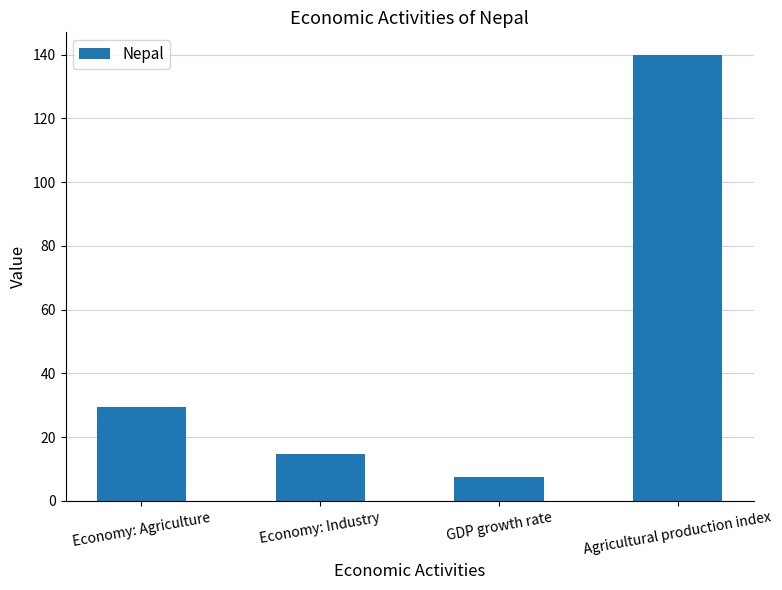

Which label corresponds to the smallest value in the chart?

GDP growth rate